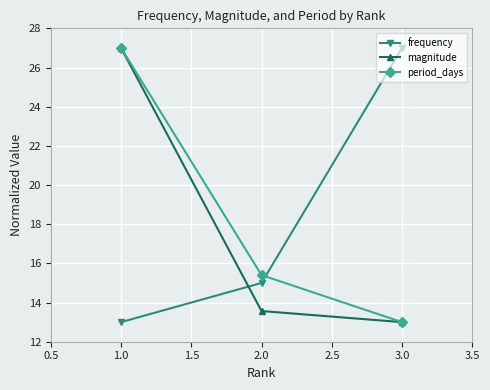

The period_days series shows 16.8 at 1.0. True or false?

False